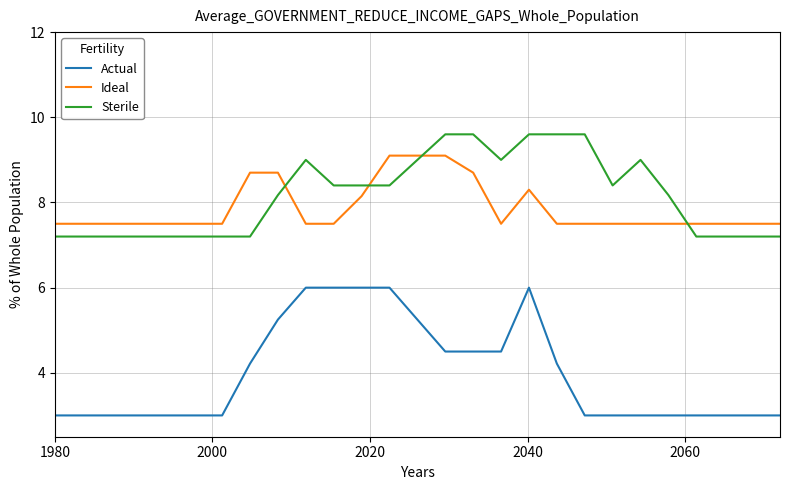

What is the minimum value for Sterile?

7.2